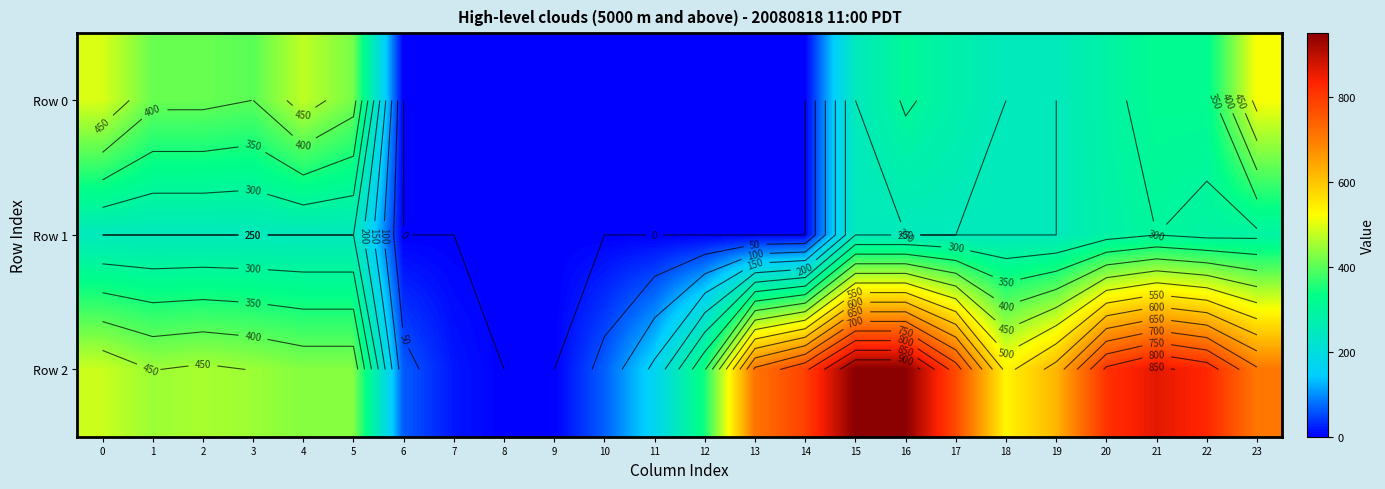

Between 11 and 13, which series saw the biggest shift?

Row 2